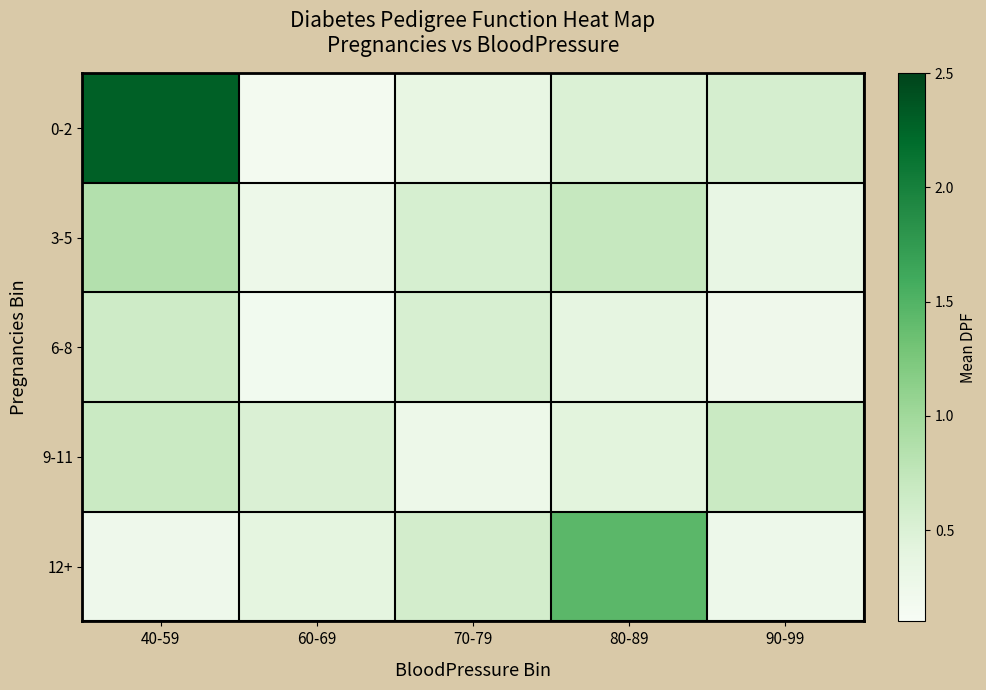

What is the total value across all series at 60-69?

1.5